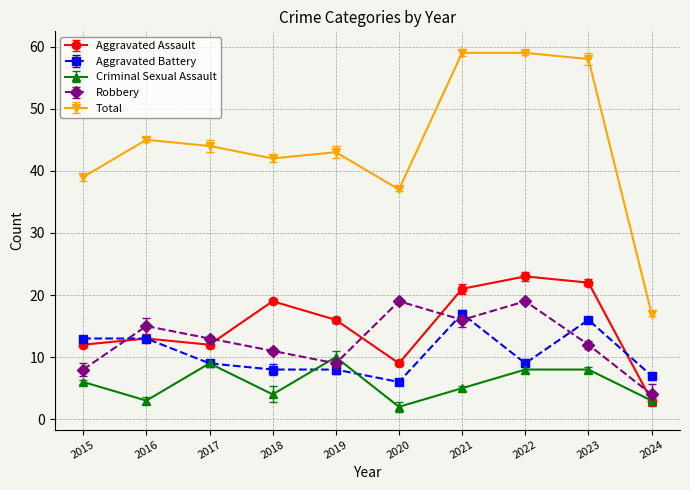

The value of Criminal Sexual Assault at 2020 is 2. True or false?

True